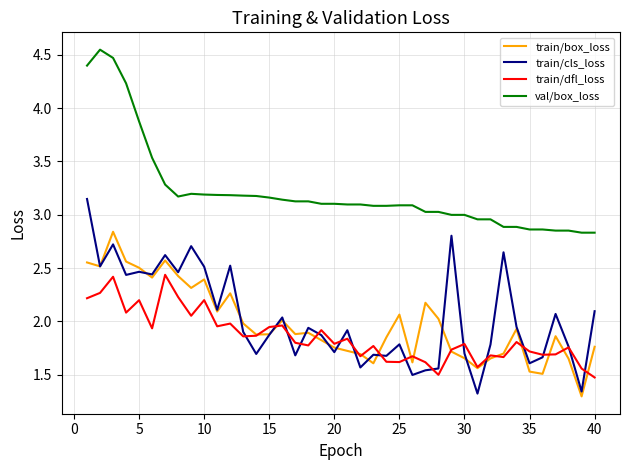

Rank the series by their maximum value, from highest to lowest.

val/box_loss, train/cls_loss, train/box_loss, train/dfl_loss